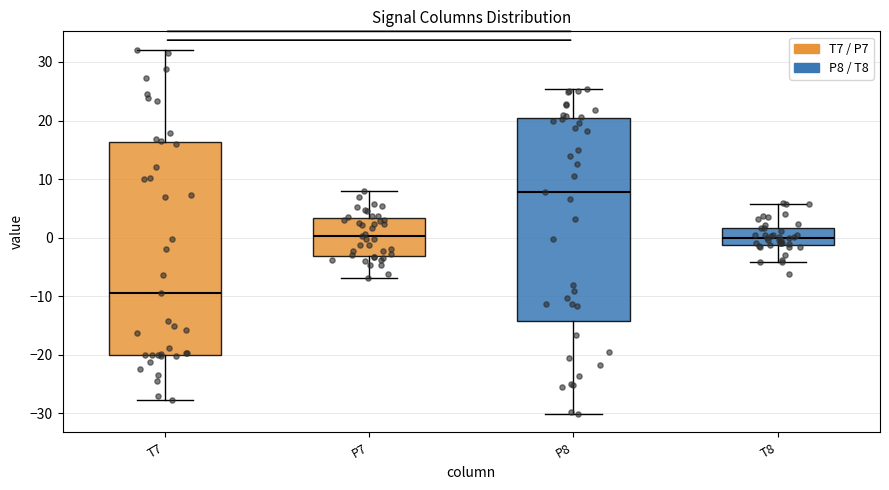

Reading left to right, transcribe this box plot: for each box, give where its median line is, the range the box spans, and where its two whiskers end, as read against the y-axis. The values are not printed on the chart, so give them approximately, as read against the axis.

T7: median -9, box -20 to 16, whiskers -28 to 32
P7: median 0, box -3 to 3, whiskers -7 to 8
P8: median 8, box -14 to 20, whiskers -30 to 25
T8: median 0, box -1 to 2, whiskers -4 to 6